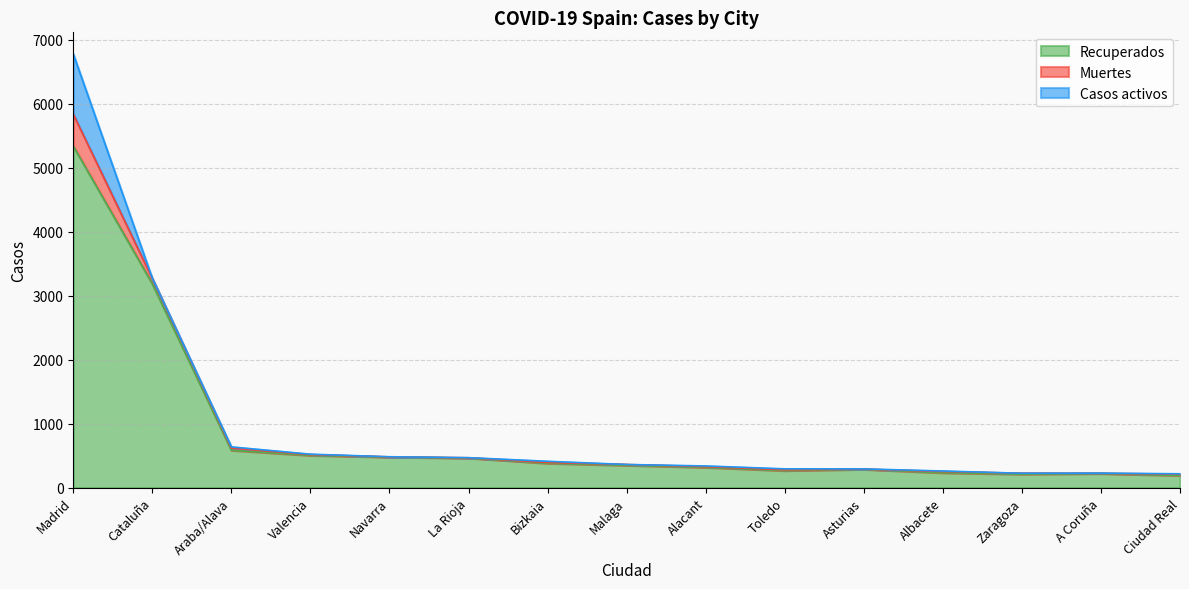

In Casos activos, how many points are lower than both neighbors (excluding endpoints)?

4